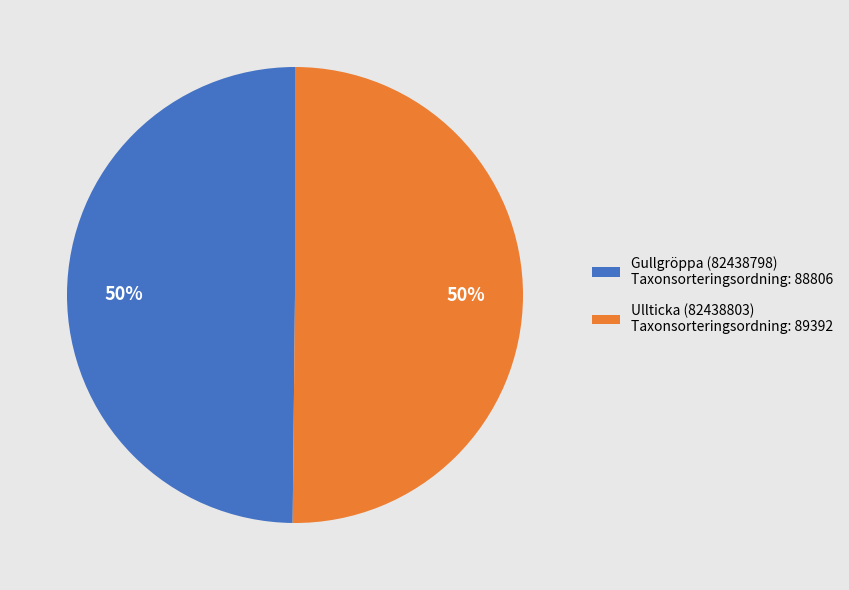

To the nearest percent, what is the average slice percentage?

50%